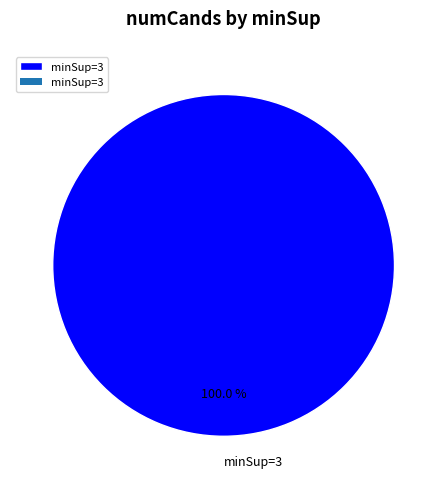

Rank the categories by value from highest to lowest.

minSup=3